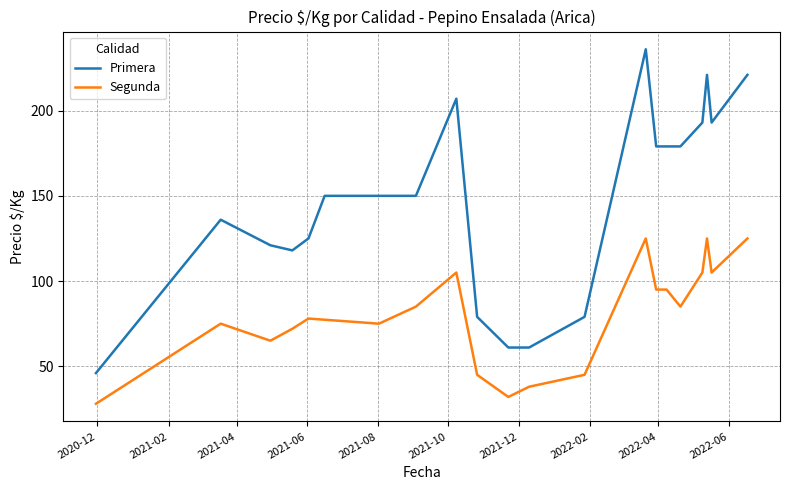

What is the maximum value for Segunda?

125